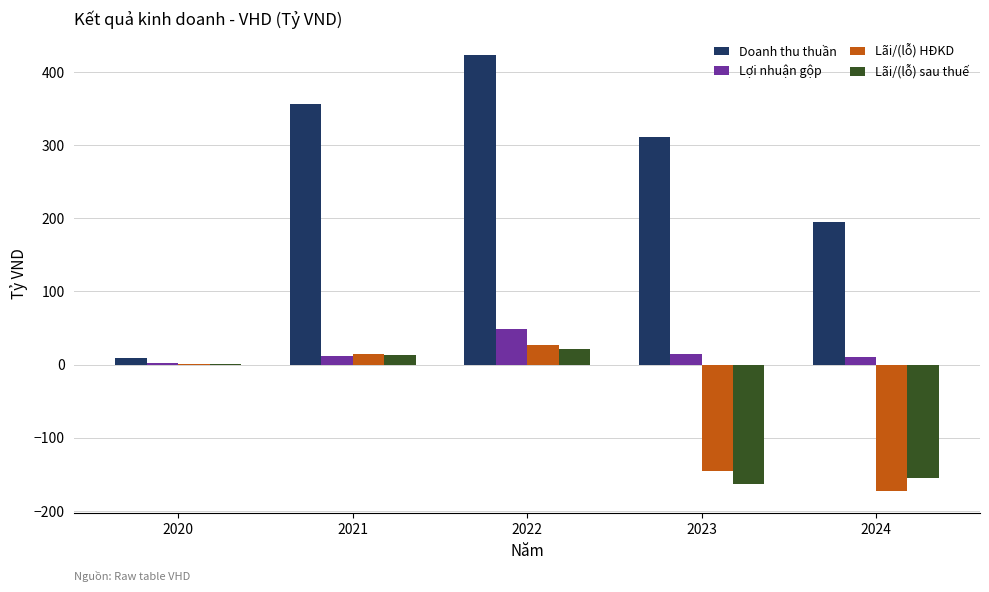

At which category is the sum across all series the highest?

2022